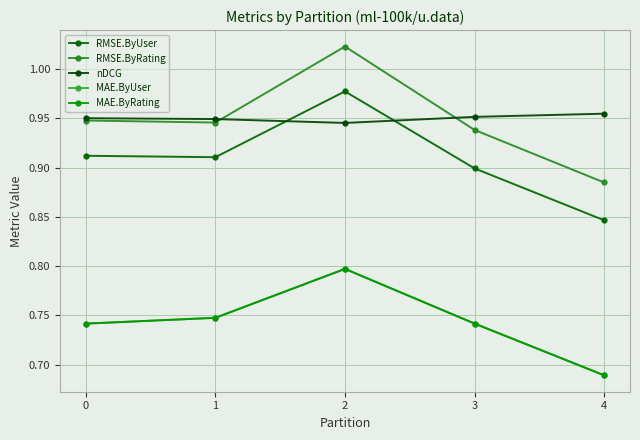

Is the value of MAE.ByRating at 0 greater than the value of nDCG at 3?

No